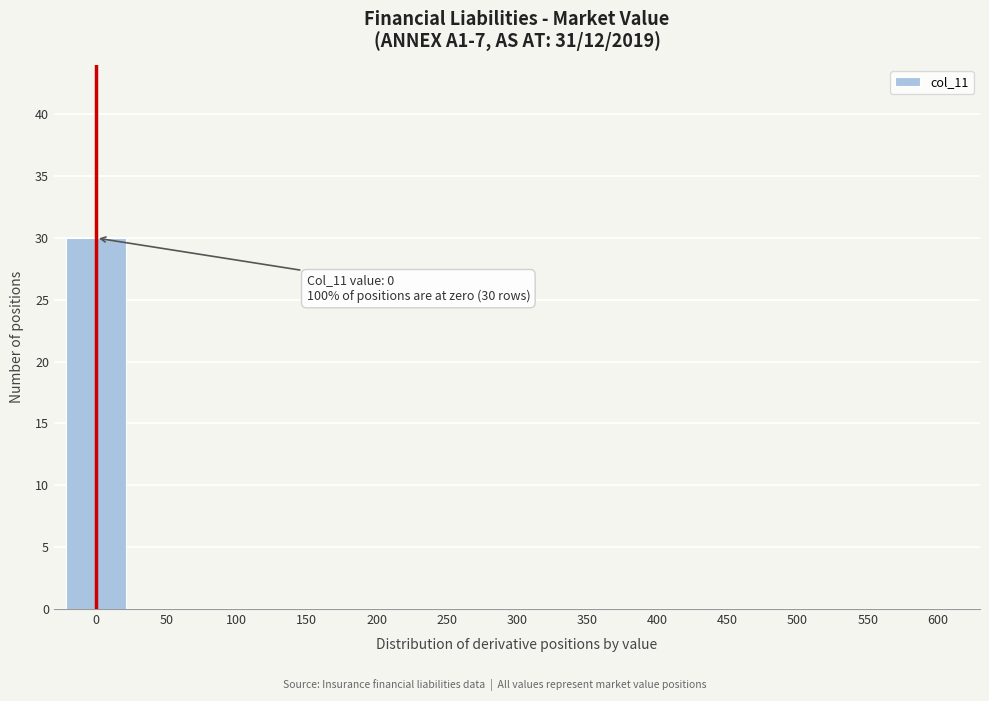

Reading left to right, transcribe all the data shown in this chart.

0=30	50=0	100=0	150=0	200=0	250=0	300=0	350=0	400=0	450=0	500=0	550=0	600=0